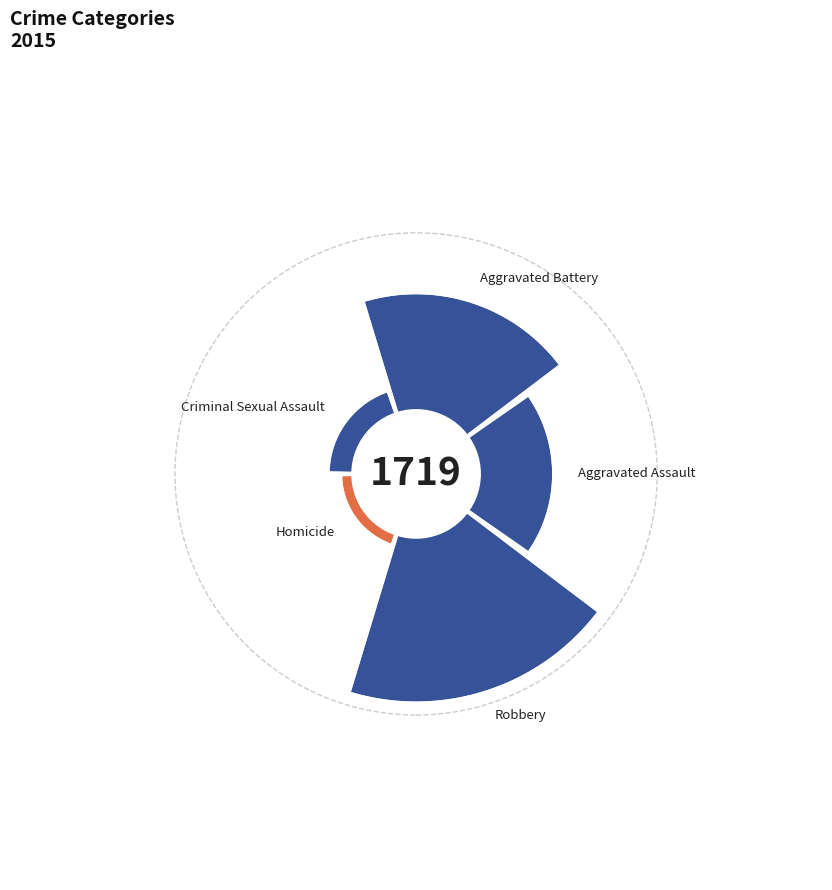

Combined, what portion of the pie is Criminal Sexual Assault and Aggravated Assault?

24.9%